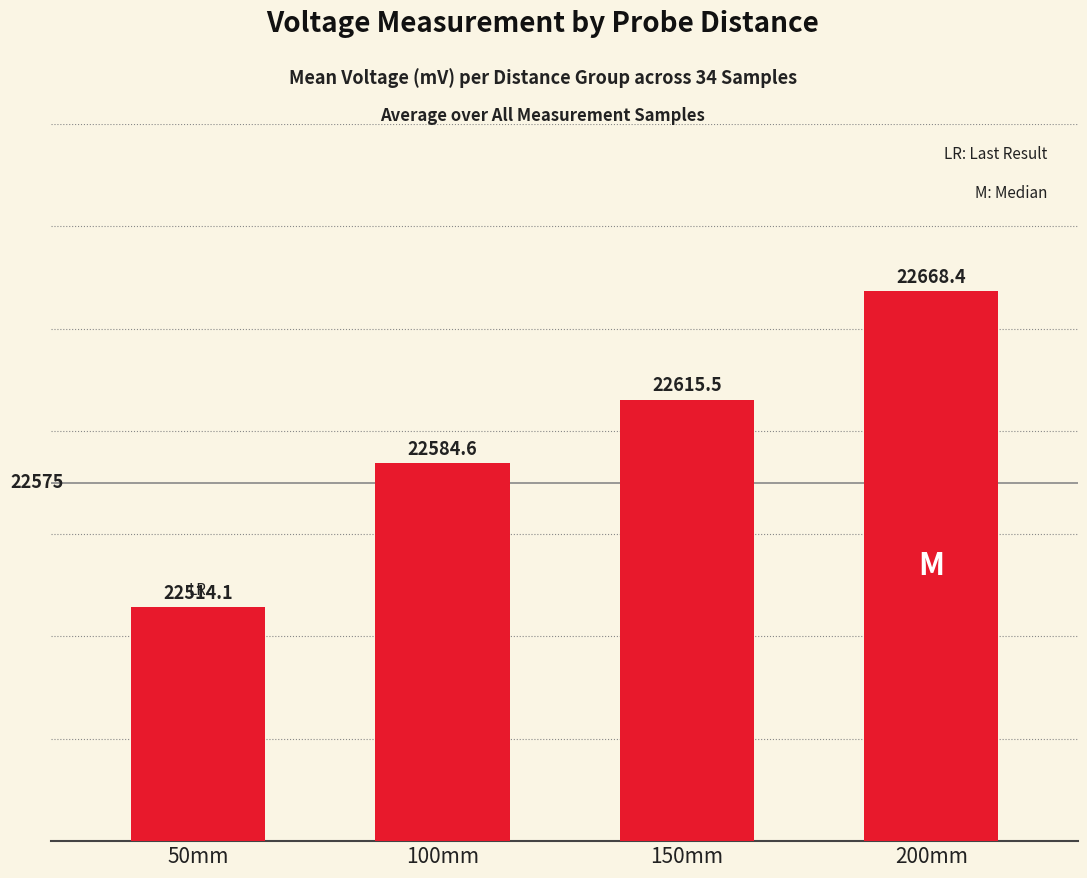

List the labels in order of value, largest first.

200mm, 150mm, 100mm, 50mm